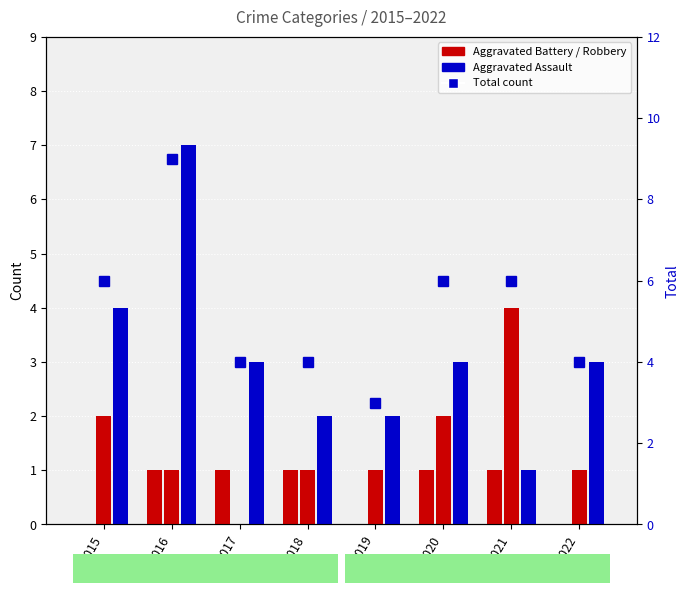

Which has a higher value, 2020 or 2022?

2020